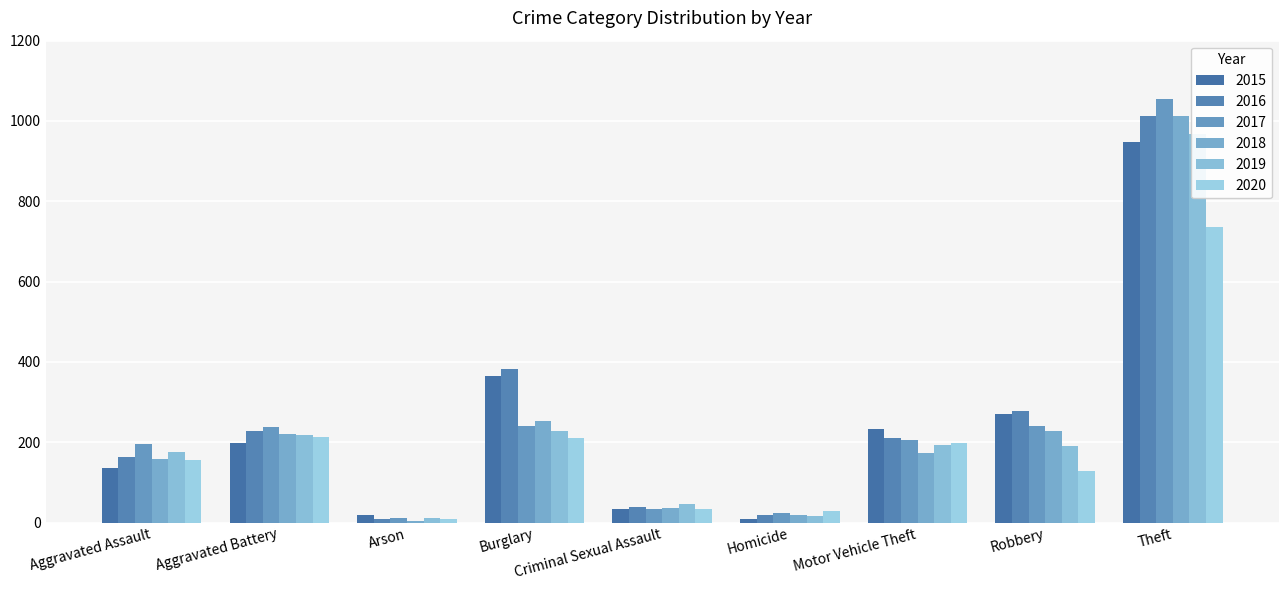

Rank the series at Robbery from highest to lowest value.

2016, 2015, 2017, 2018, 2019, 2020